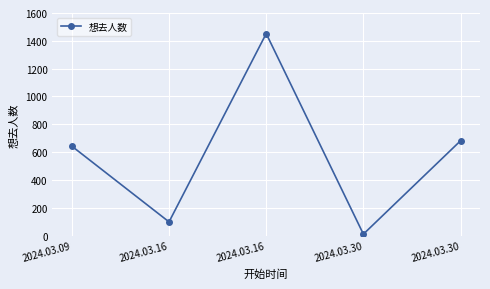

Rank the categories by value from lowest to highest.

2024.03.30, 2024.03.16, 2024.03.09, 2024.03.30, 2024.03.16